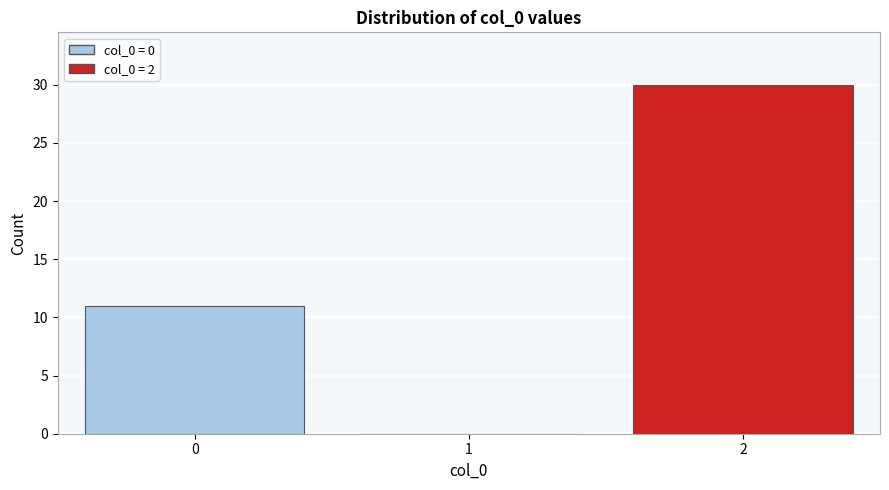

Reading left to right, extract all data points from this chart.

0=11	1=0	2=30